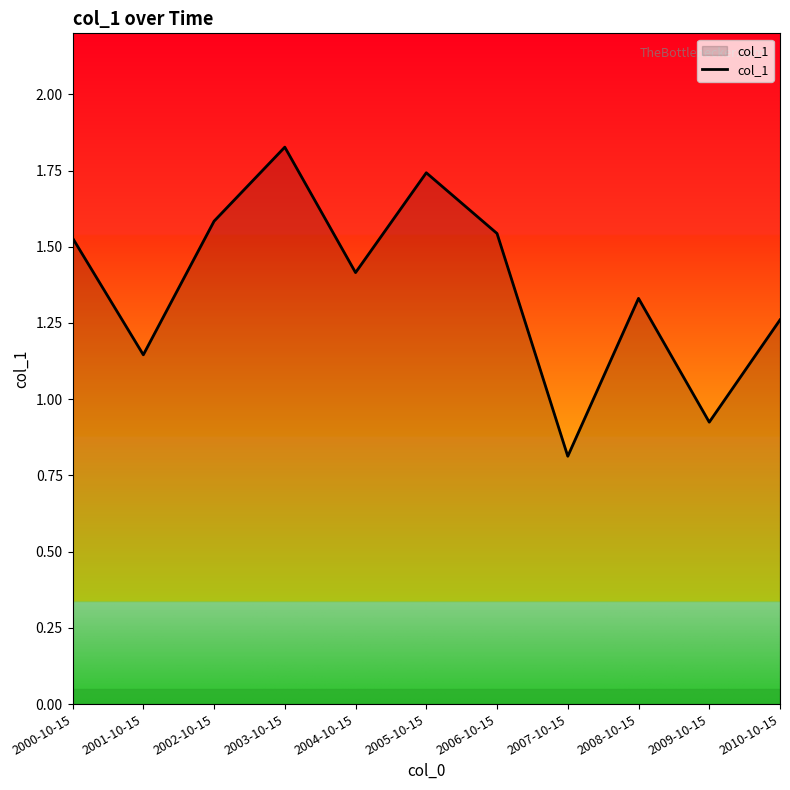

Does the chart display data point markers on the line(s)?

No